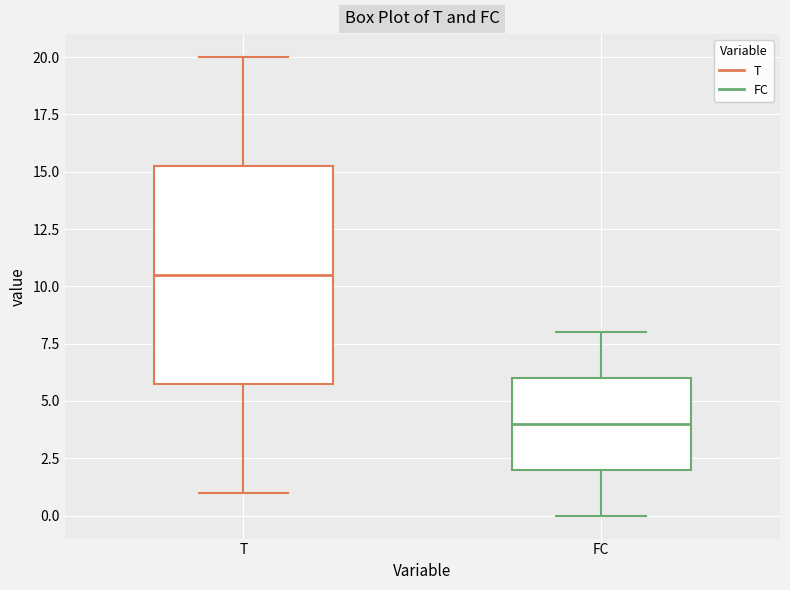

Which box's median line is the highest?

T